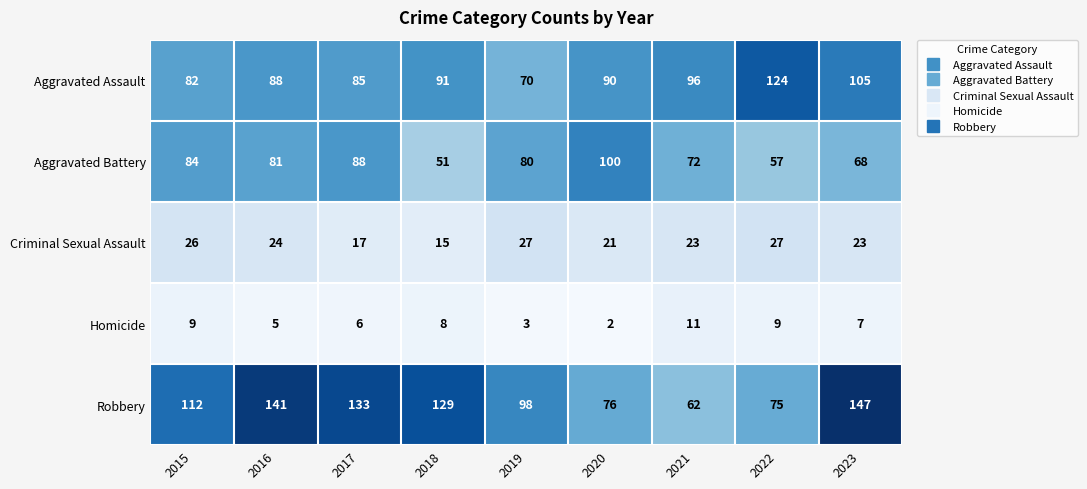

Which label corresponds to the largest value in the chart?

2023